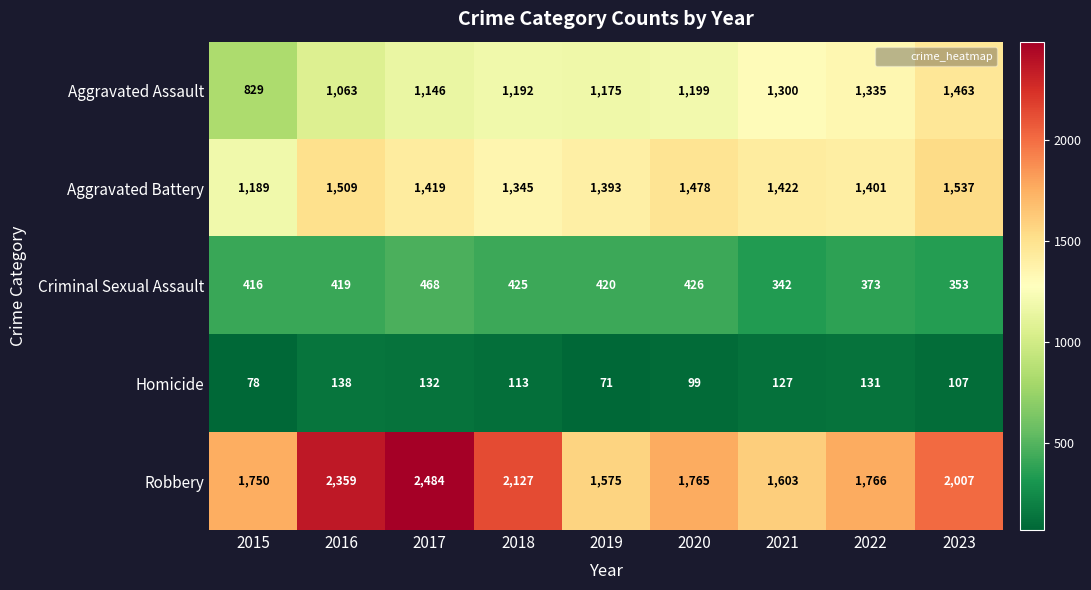

True or false: Homicide has a value of 132 at 2017.

True